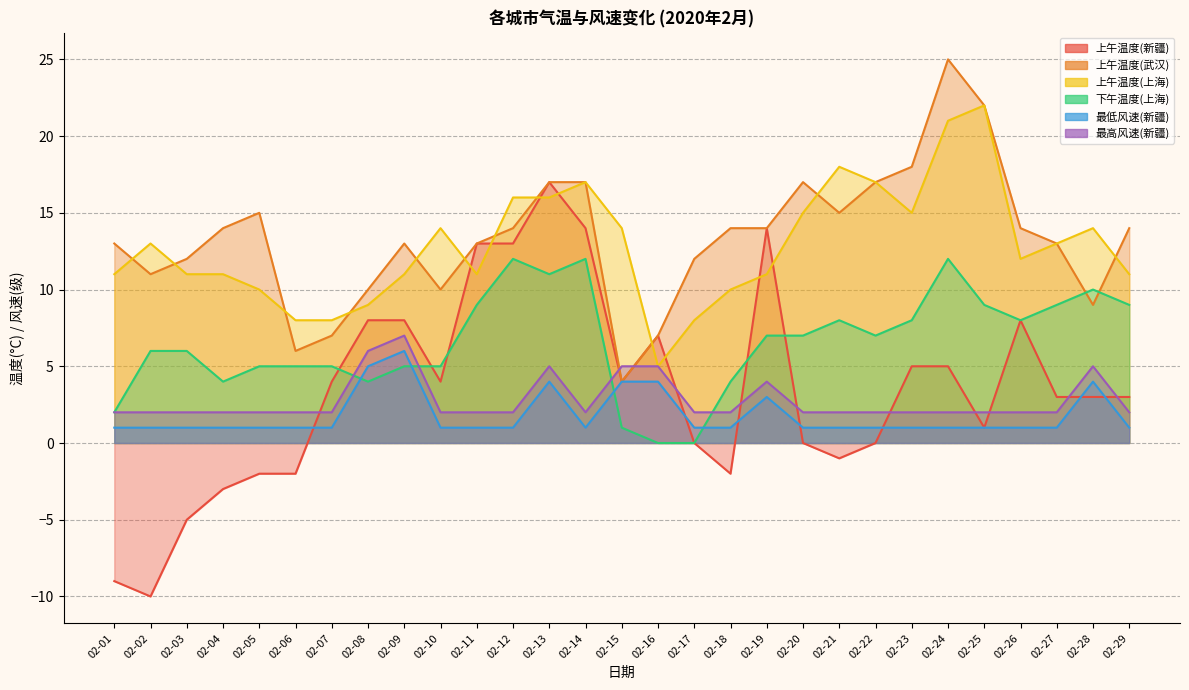

The 最高风速(新疆) series shows 2 at 02-24. True or false?

True